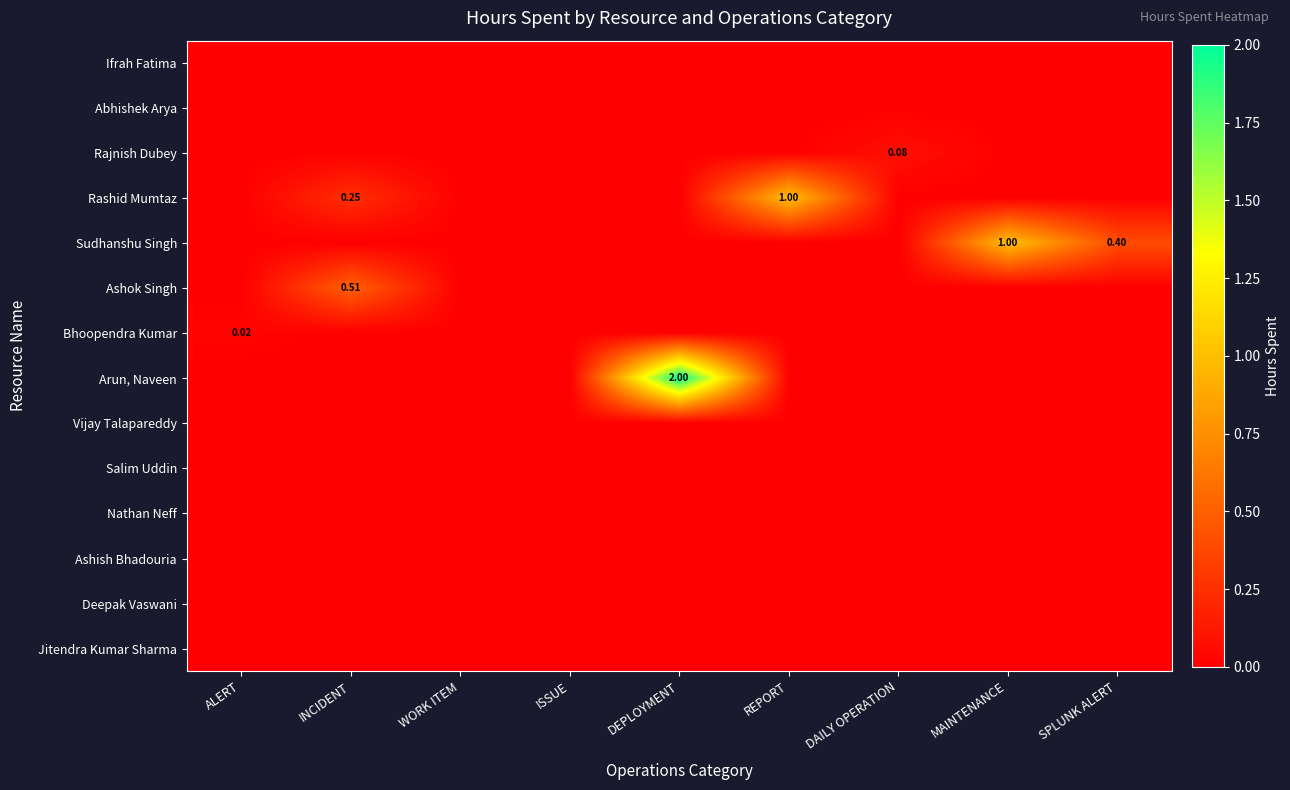

What is the spread (max minus min) of values at INCIDENT?

0.5